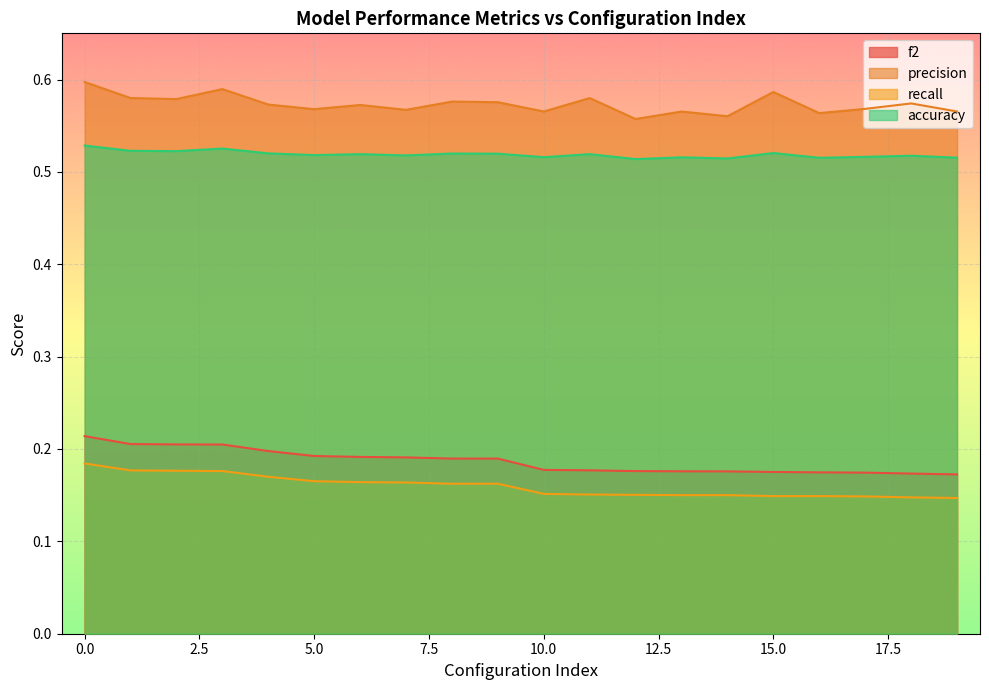

True or false: f2 has more than 0 points higher than both neighbors.

False